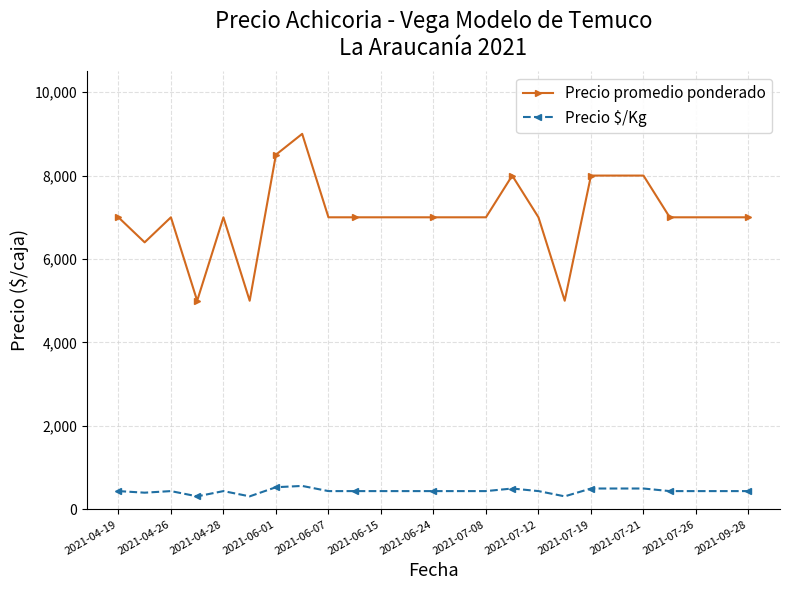

Which series has the widest spread of values?

Precio promedio ponderado